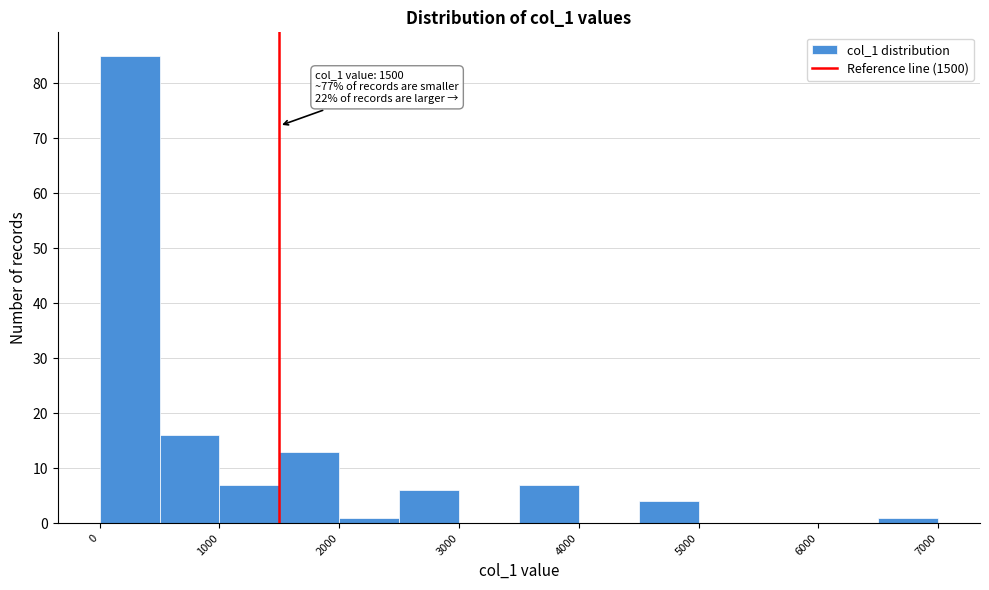

Which range on the x-axis has the tallest bar?

0 to 500